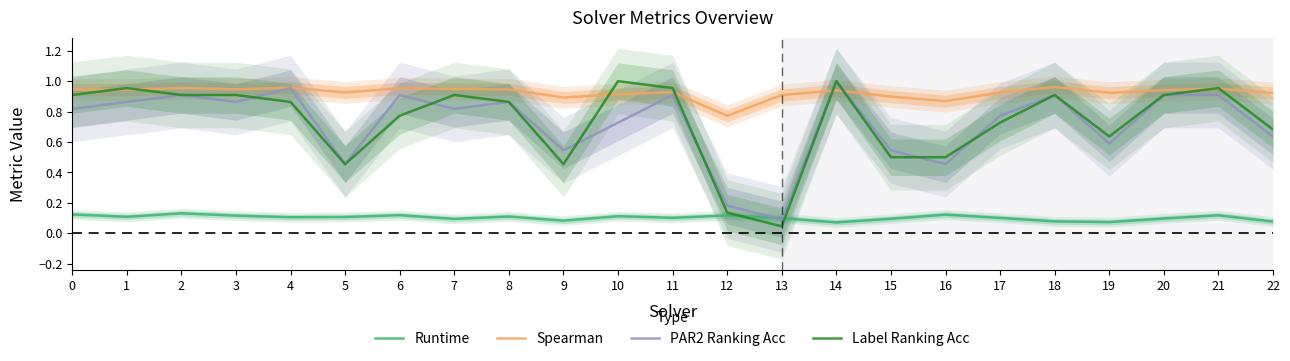

Is this an area chart (filled region under the line)?

No